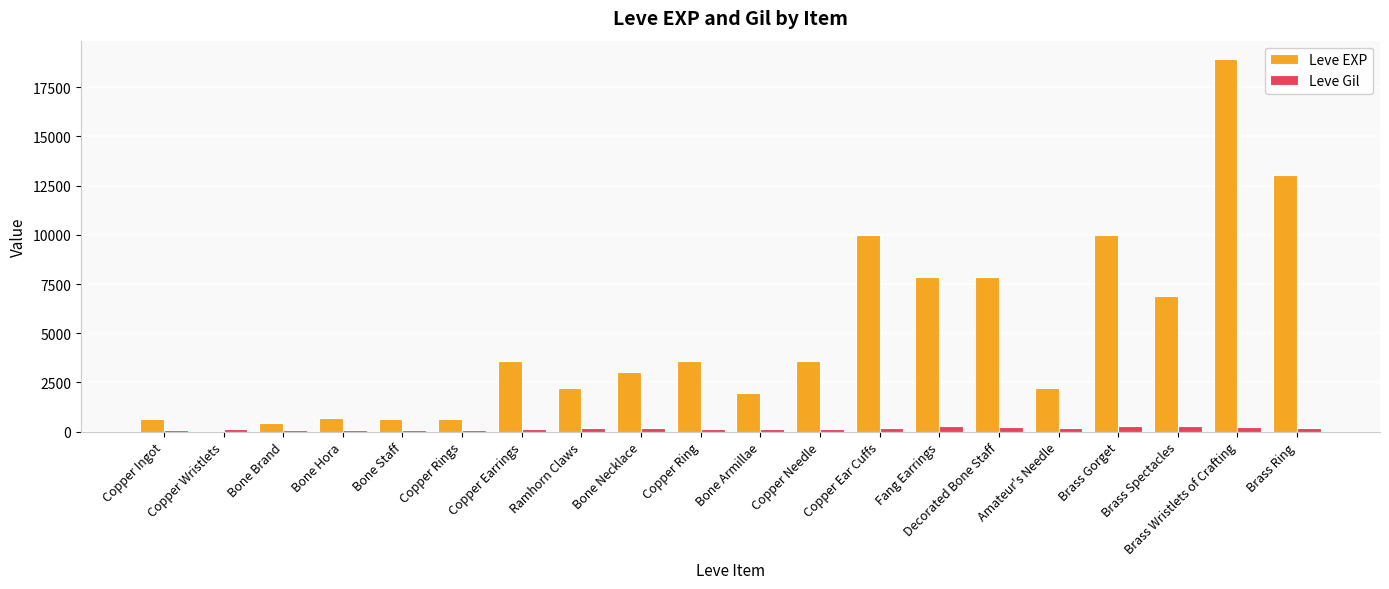

Which series changed the most between Bone Necklace and Brass Spectacles?

Leve EXP